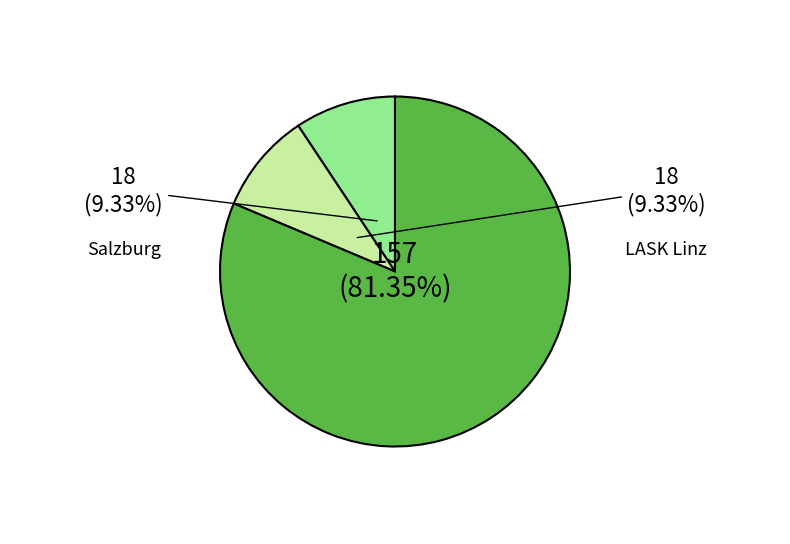

How many slices are in this pie chart?

3